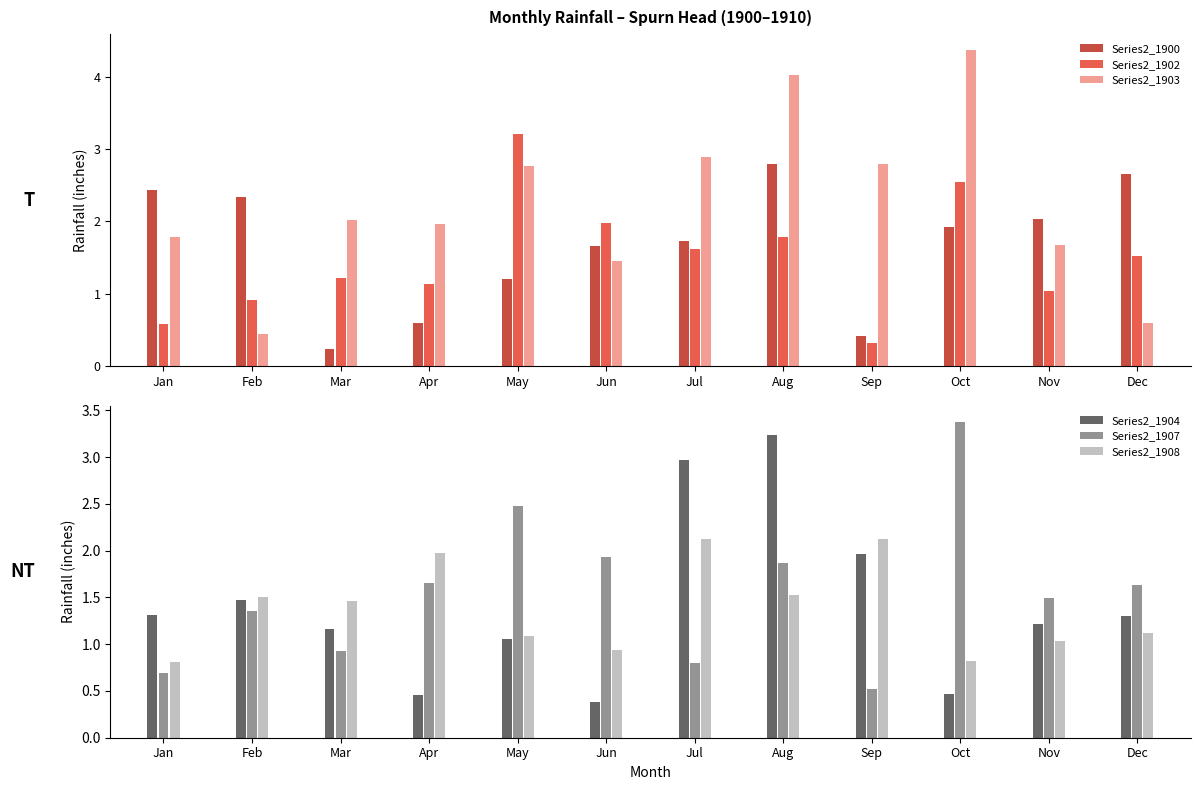

Is it true that Series2_1907 equals 0.7 at Jan?

True